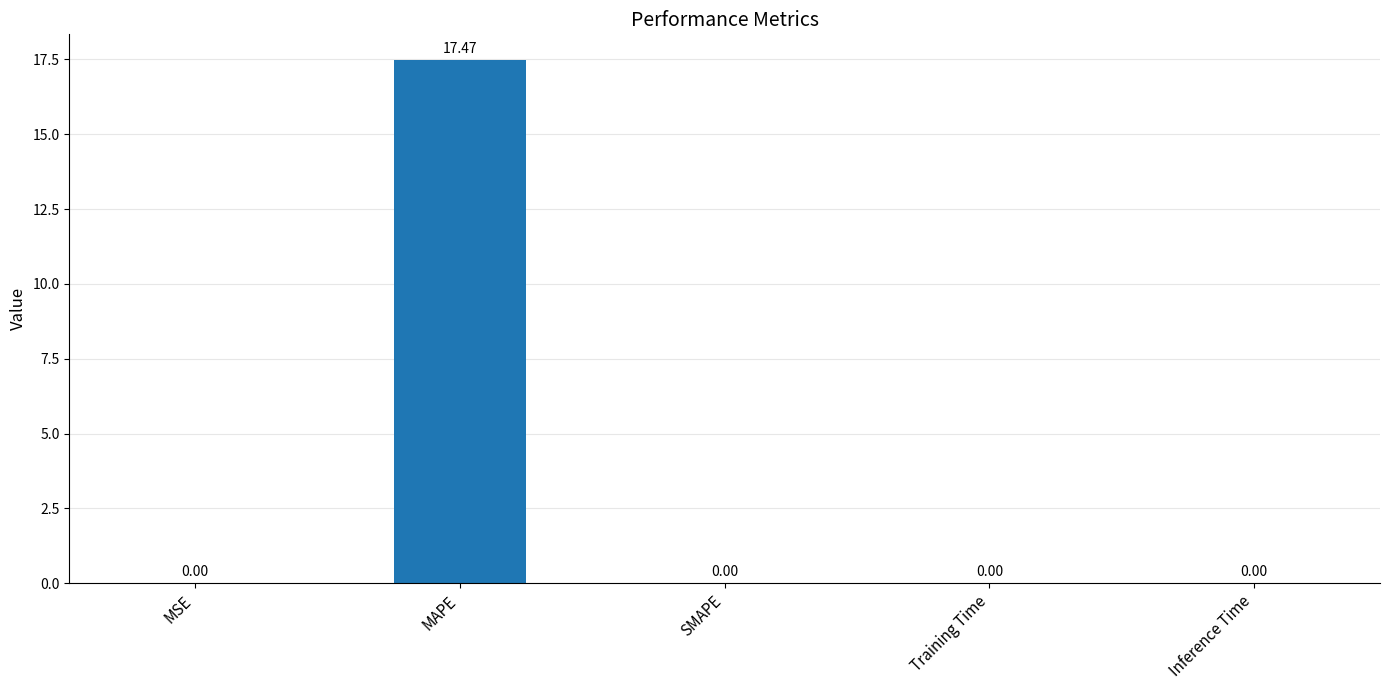

The chart shows a value of 0.0 at Training Time. True or false?

True